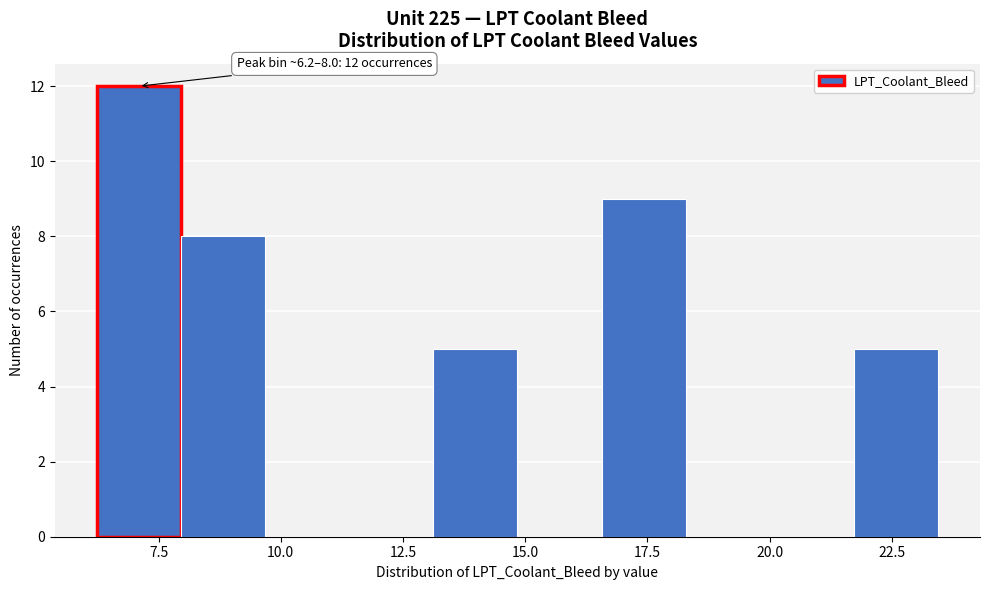

Around what value on the x-axis is the tallest bar? Give the approximate position of its centre, as read against the axis.

7.0